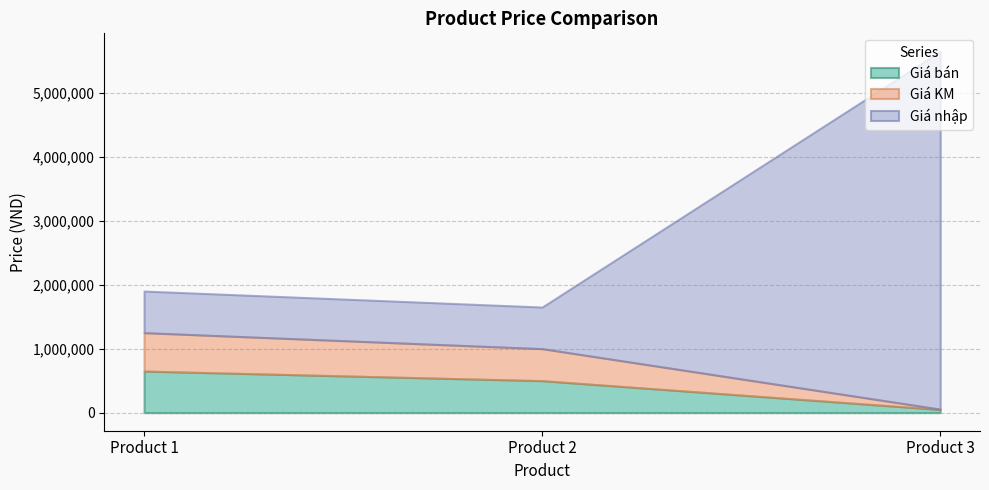

At which category is the sum across all series the highest?

Product 3